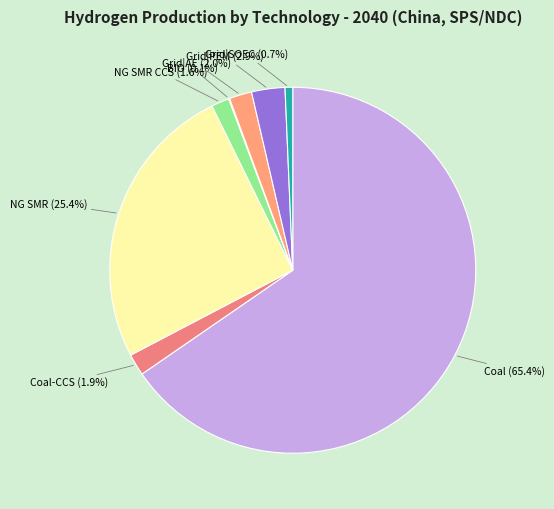

Which slice is the largest?

Coal